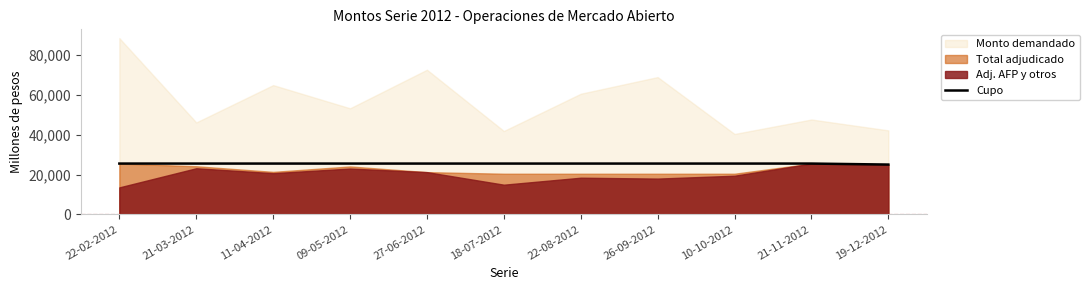

True or false: Cupo has a value of 10072 at 21-03-2012.

False